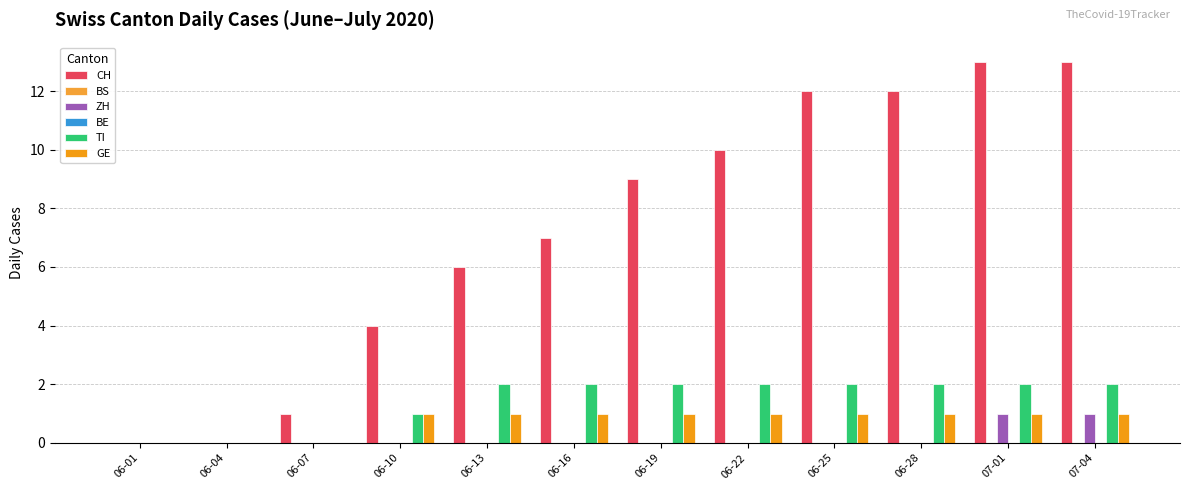

What position from the right is 07-04?

1